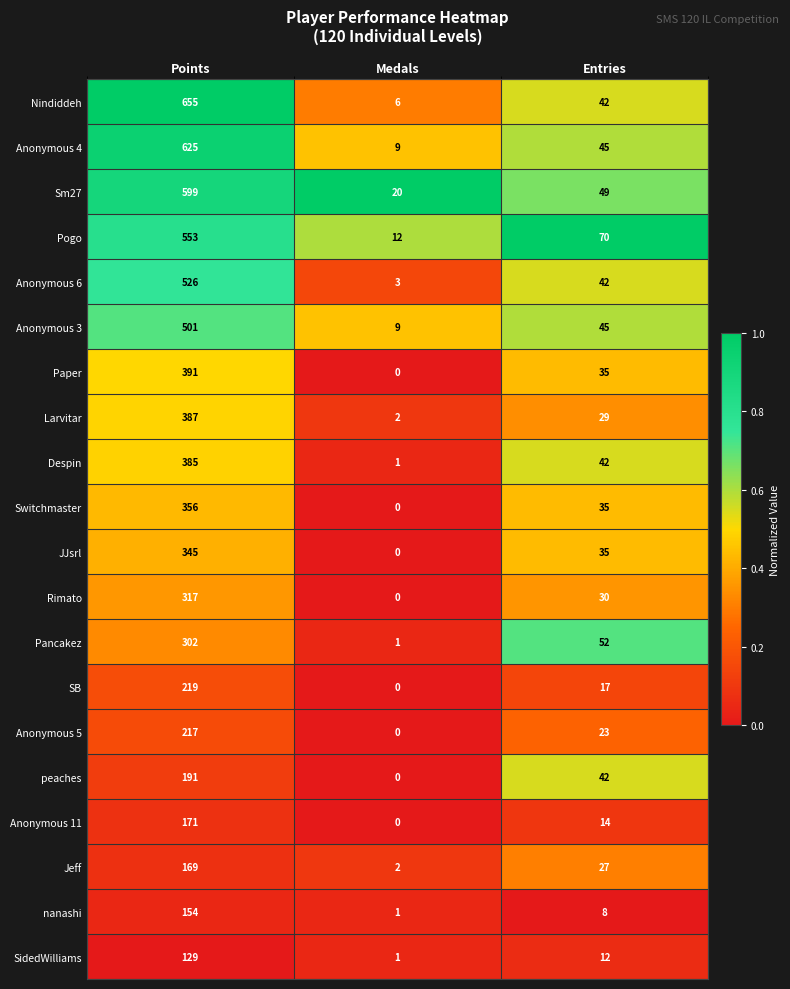

What is the difference between the highest and lowest values at Points?

526